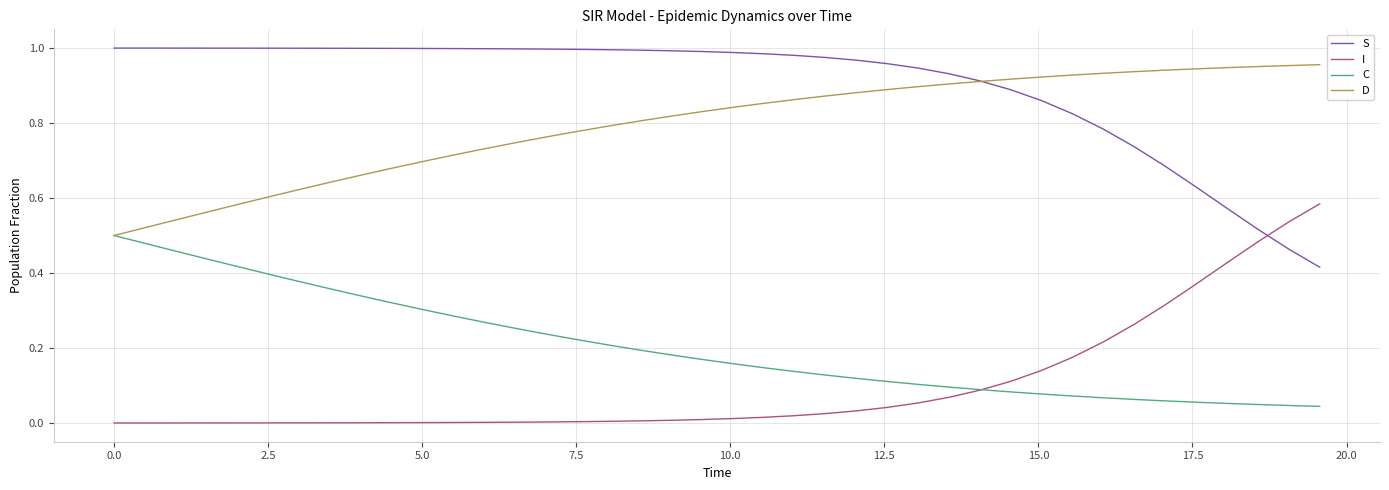

List the series in order of their peak value, lowest first.

C, I, D, S